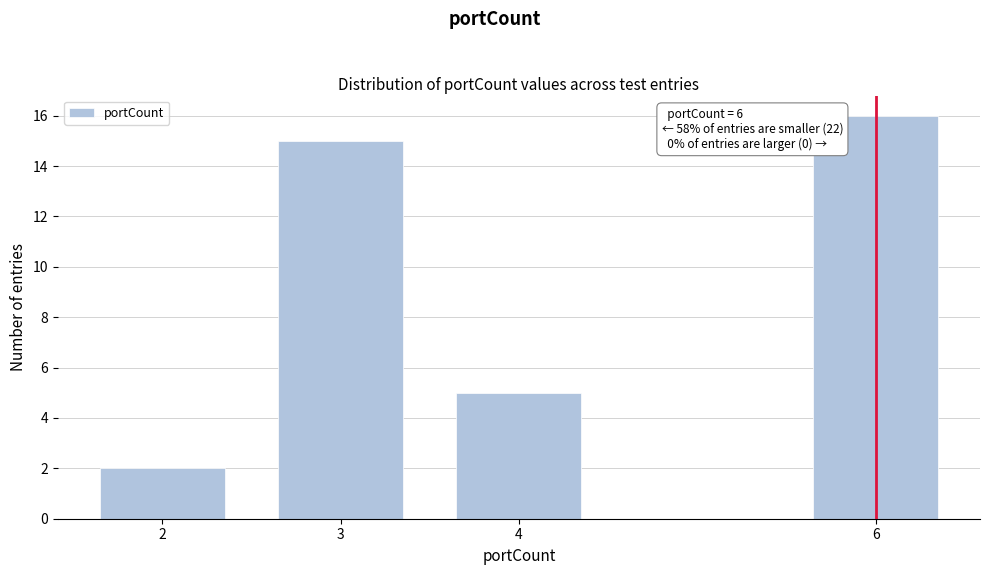

Reading right to left, list all the values displayed in this chart.

6=16	4=5	3=15	2=2